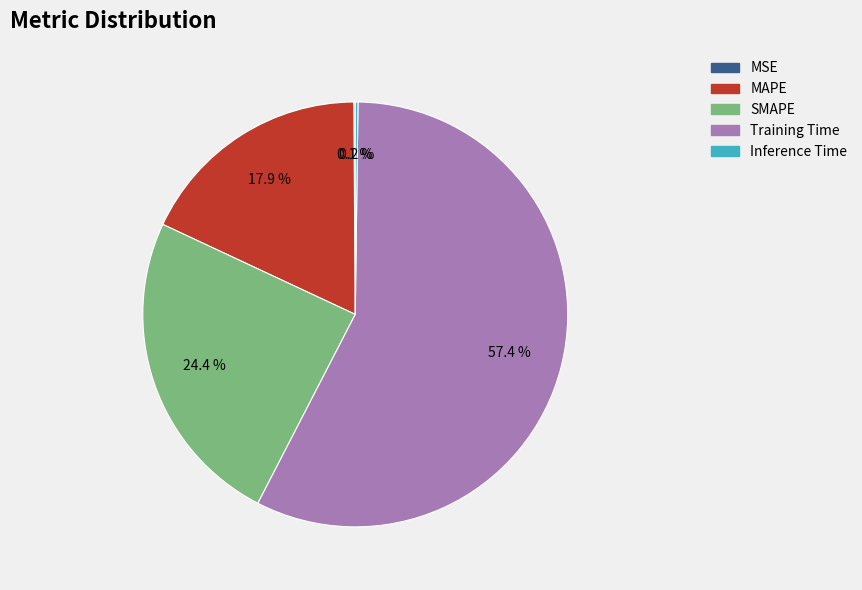

The Training Time slice represents 68% of the pie. True or false?

False